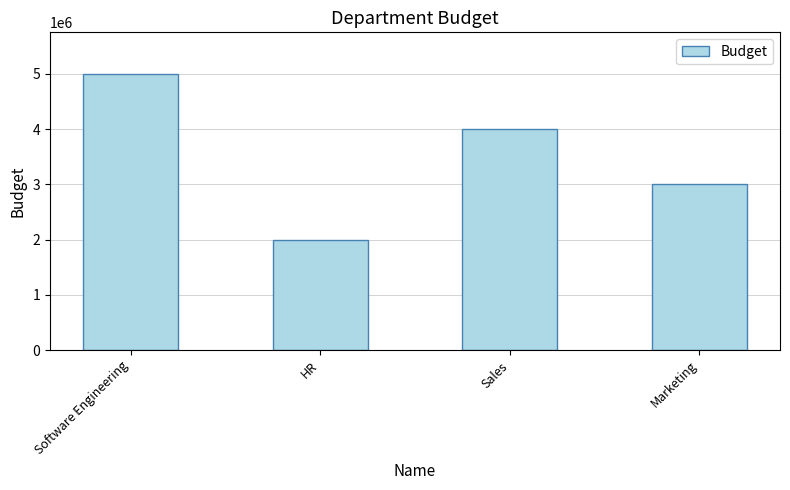

Is it true that the value at Software Engineering is 5000000?

True